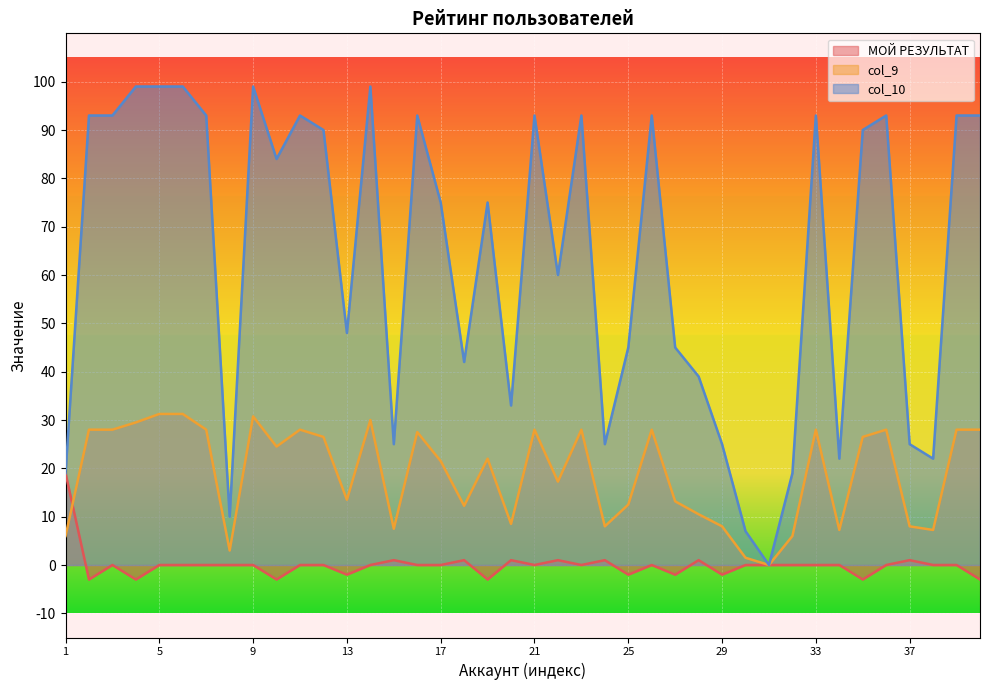

What are all the series names shown in the legend?

МОЙ РЕЗУЛЬТАТ, col_9, col_10